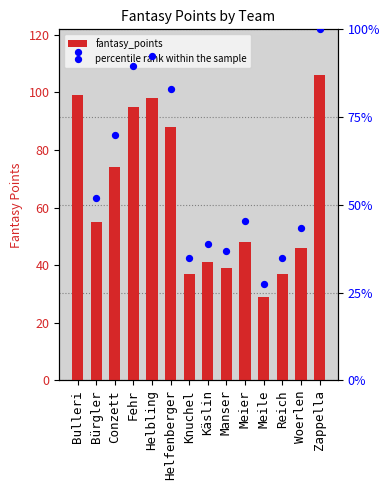

What are all the series names shown in the legend?

fantasy_points, percentile rank within the sample